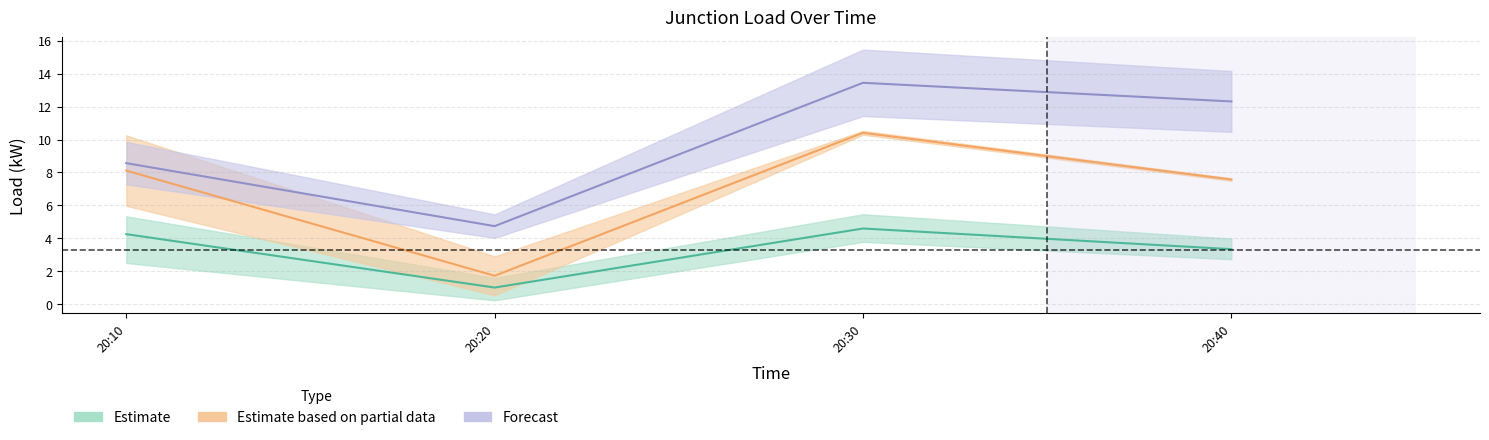

What is the sum of the J1 values at 20:10 and 20:30?

8.9